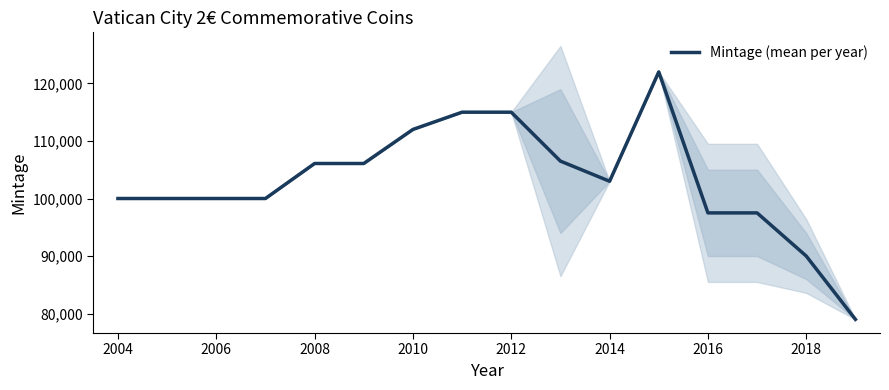

Is it true that Mintage (mean per year) equals 170002 at 2008?

False